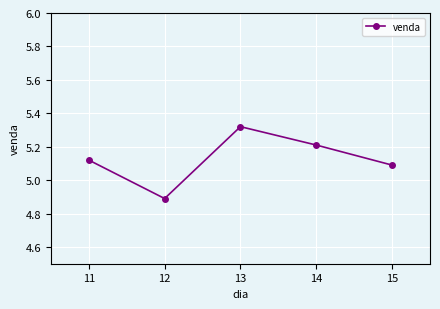

What is the sum of all values?

25.6